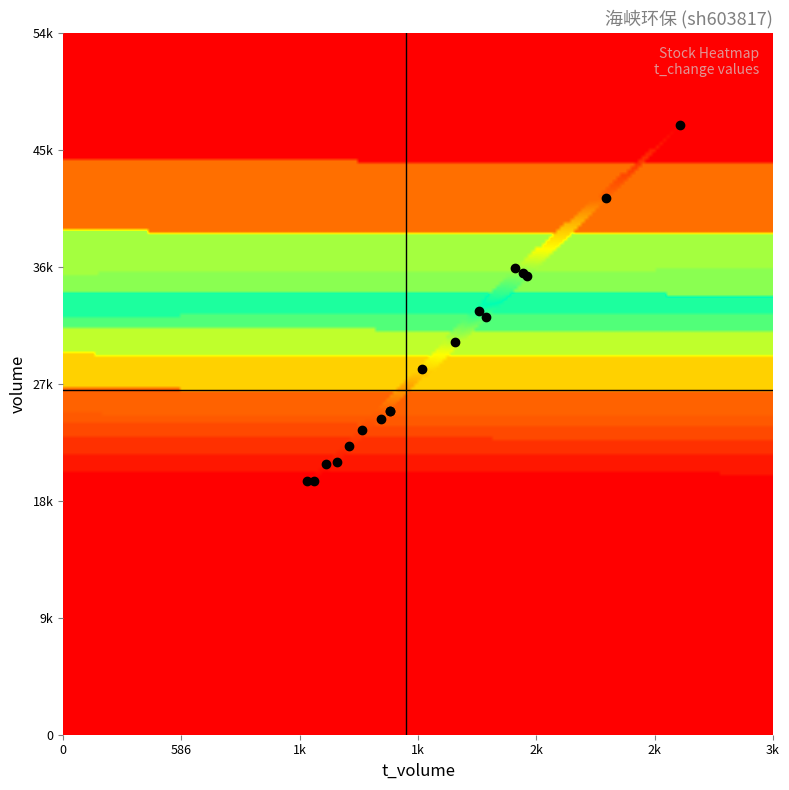

Reading right to left, what are all the values shown in this chart?

volume: 32590.0	35832.0	47619.0	25278.0	25239.0	21261.0	24641.0	41907.0	30626.0	36054.0	28548.0	19785.0	36458.0	22528.0	23777.0	21168.0	33108.0	19765.0
t_volume: 2099.0	2302.0	3061.0	1619.0	1620.0	1359.0	1577.0	2690.0	1942.0	2281.0	1780.0	1211.0	2241.0	1415.0	1482.0	1302.0	2064.0	1245.0
t_change: 0.7	0.8	1.1	0.6	0.6	0.5	0.6	0.9	0.7	0.8	0.6	0.4	0.8	0.5	0.5	0.5	0.7	0.4
price: 6.5	6.4	6.4	6.4	6.4	6.4	6.4	6.4	6.3	6.3	6.3	6.2	6.1	6.3	6.3	6.2	6.2	6.3